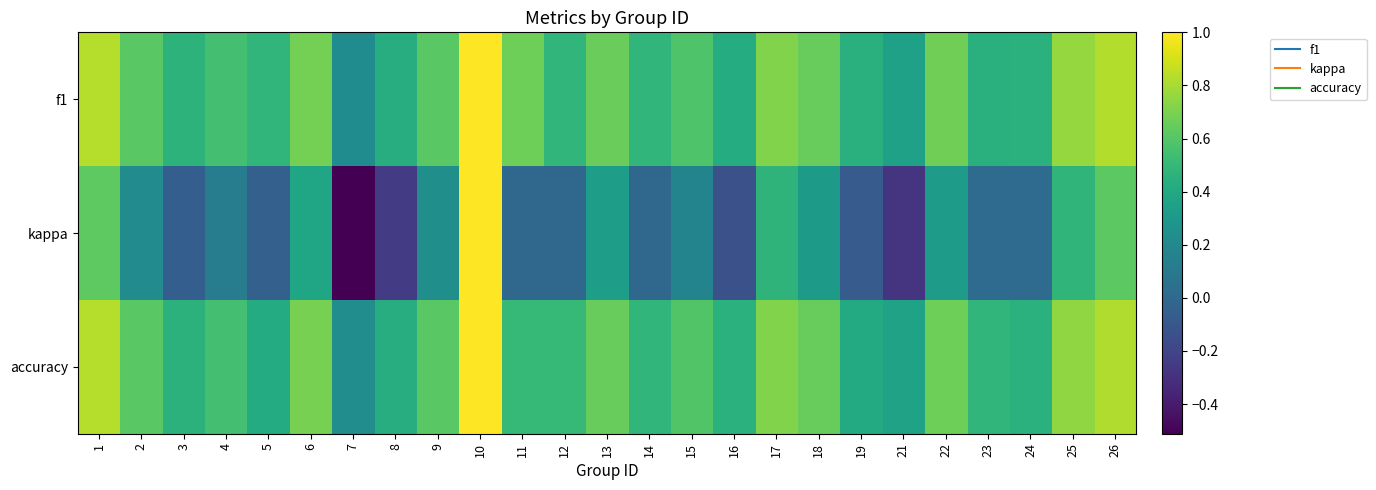

How many data points does each series have?

25